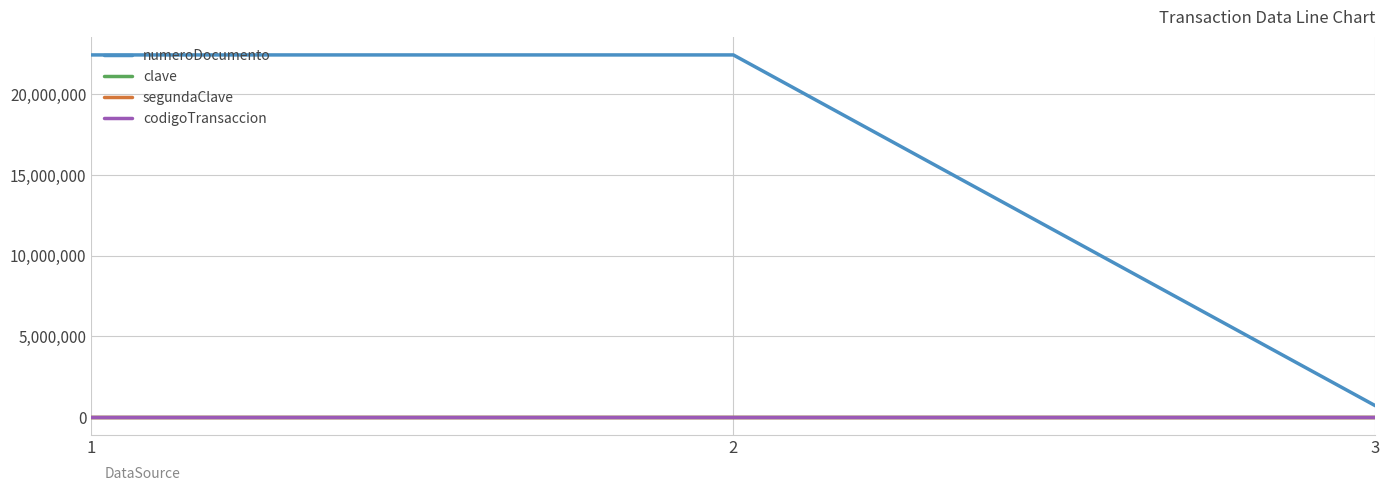

The value of clave at 3 is 1234. True or false?

True